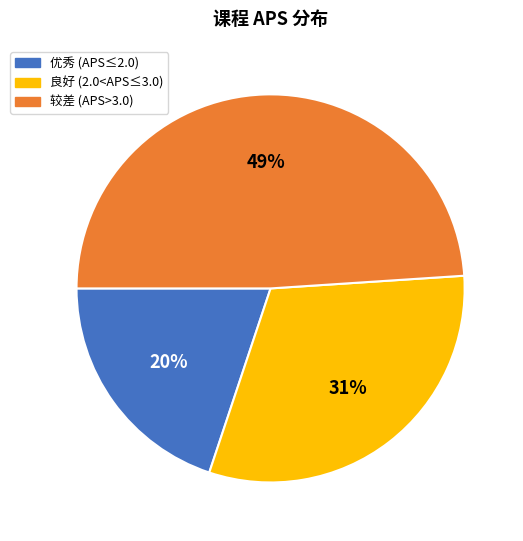

What percentage is the 优秀 (APS≤2.0) slice, to the nearest percent?

20%